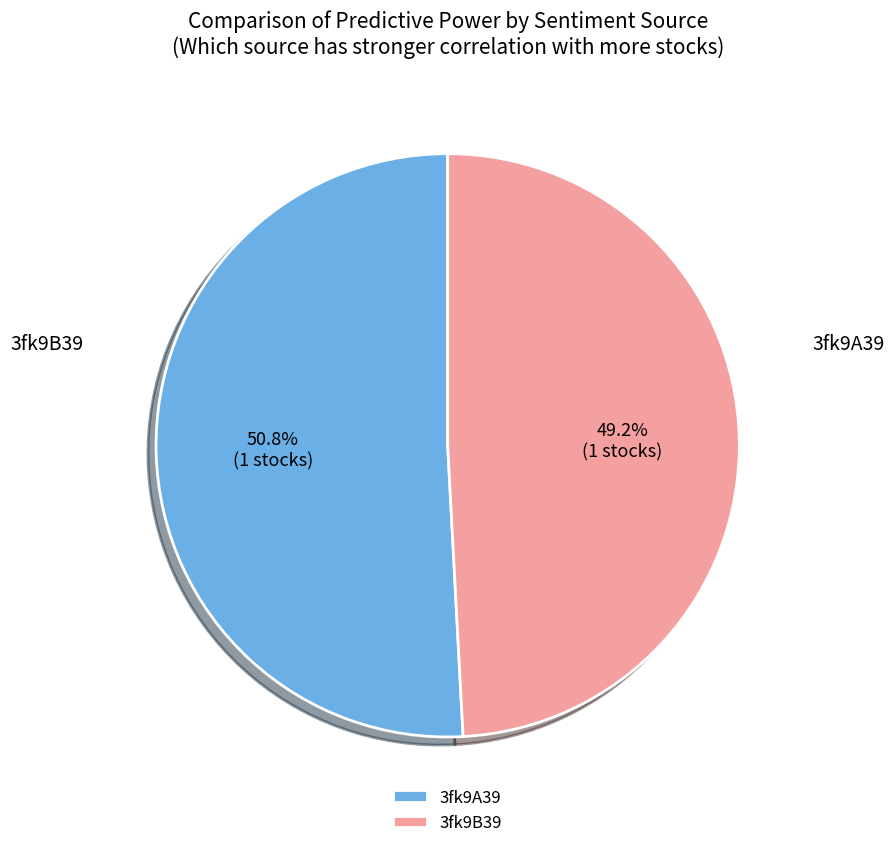

Which category accounts for the majority?

3fk9A39